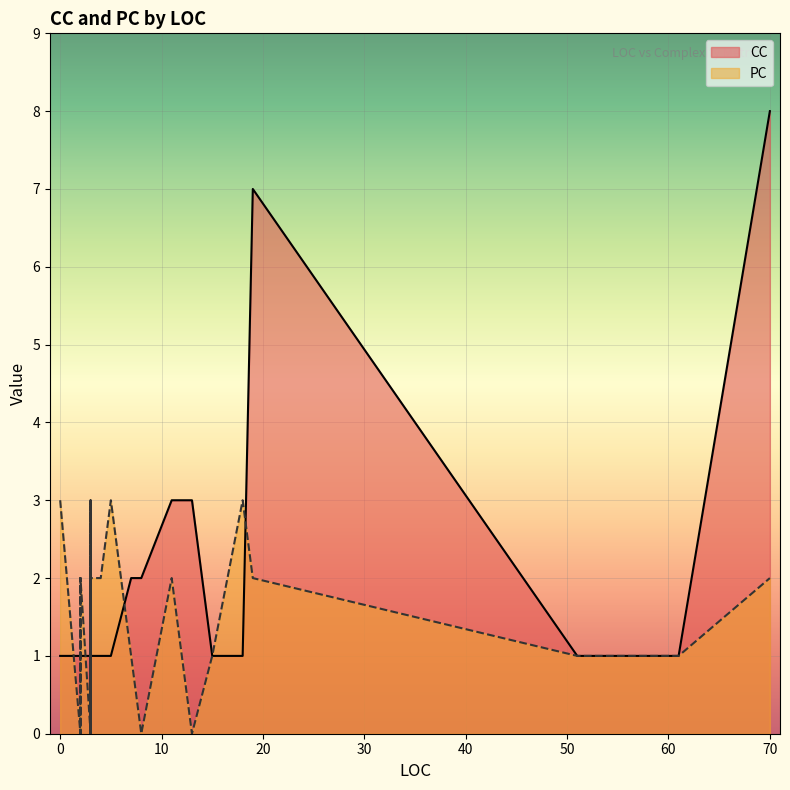

What are all the series names shown in the legend?

CC, PC